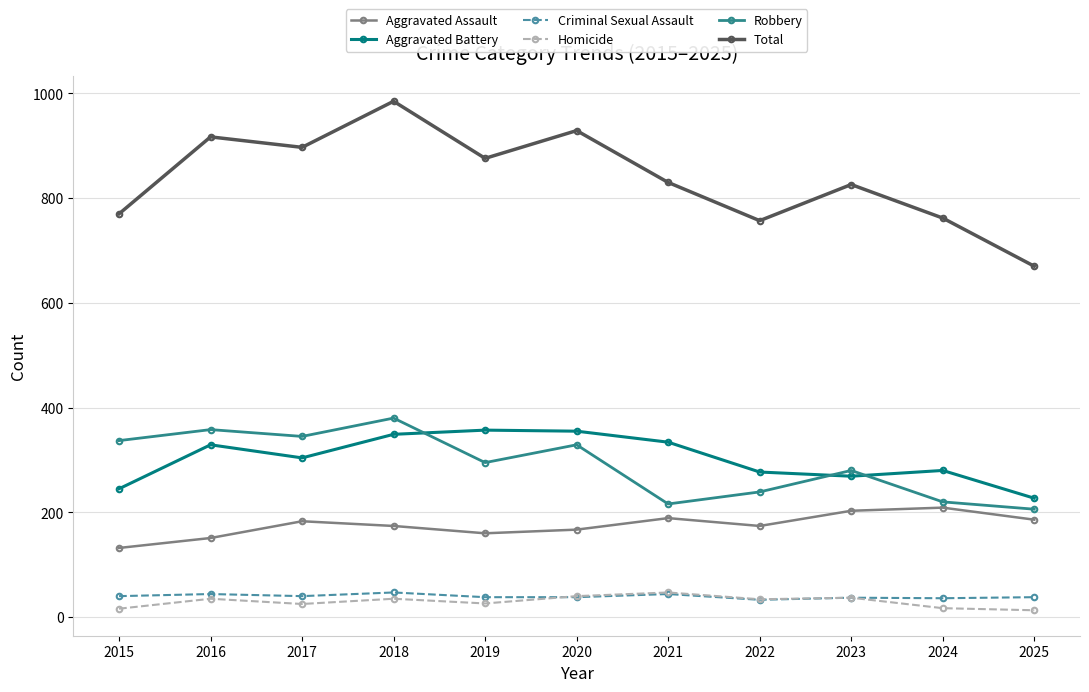

What is the value of the Homicide point at the 2nd from the left?

35